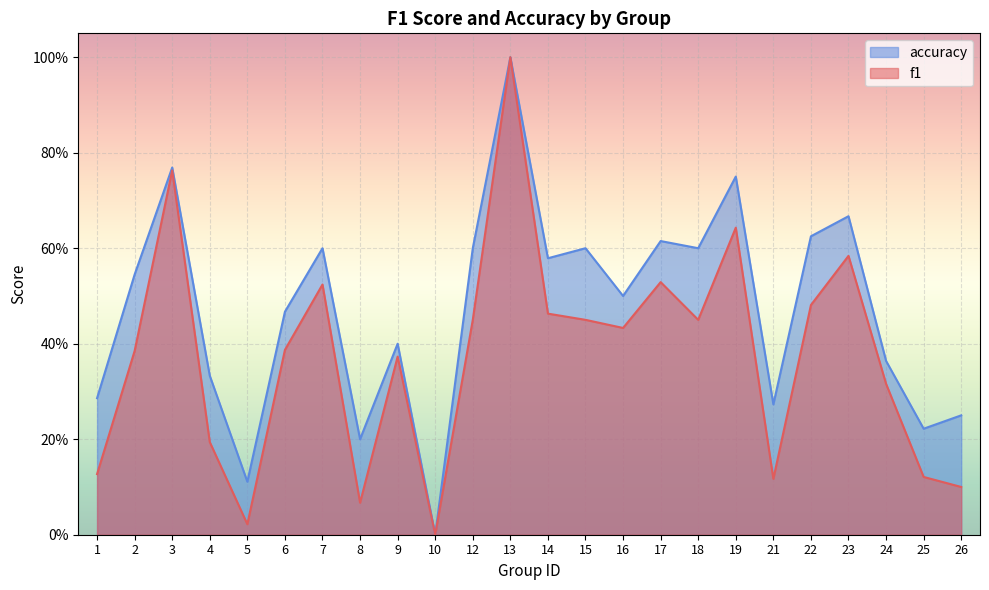

How many lines are shown in the chart?

2